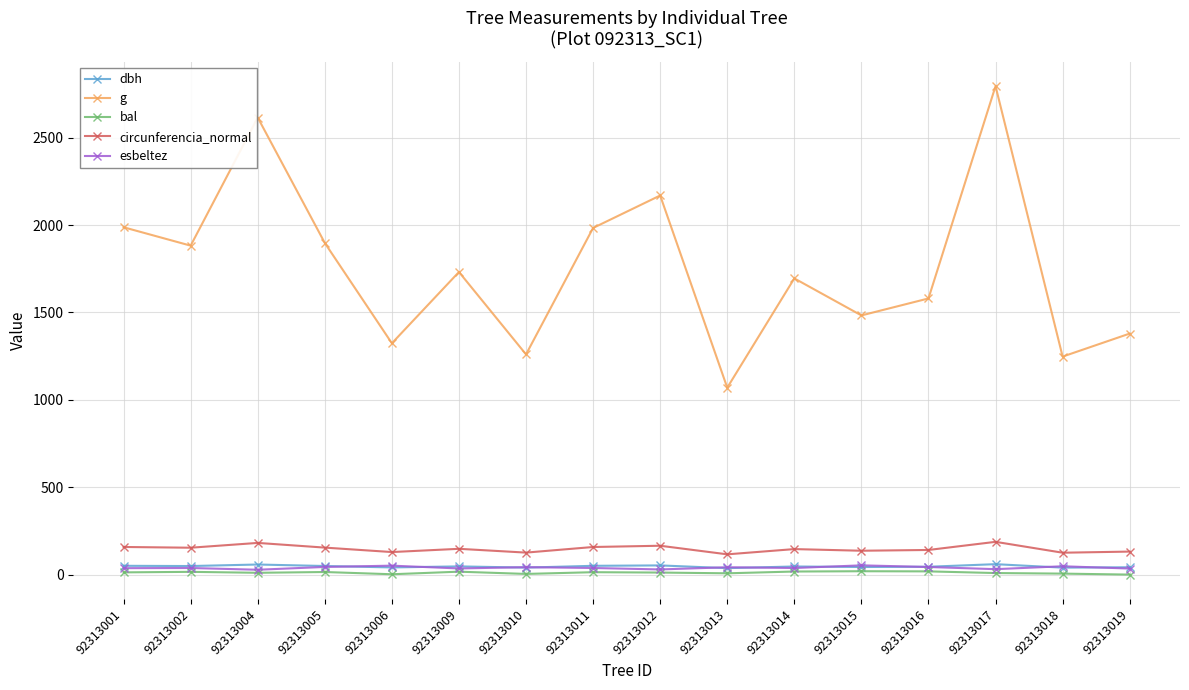

True or false: circunferencia_normal has more than 1 points higher than both neighbors.

True